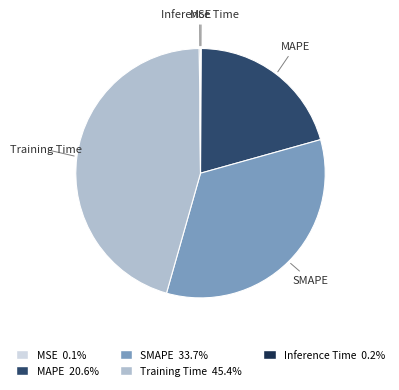

Is the sum of SMAPE and MAPE greater than half?

Yes